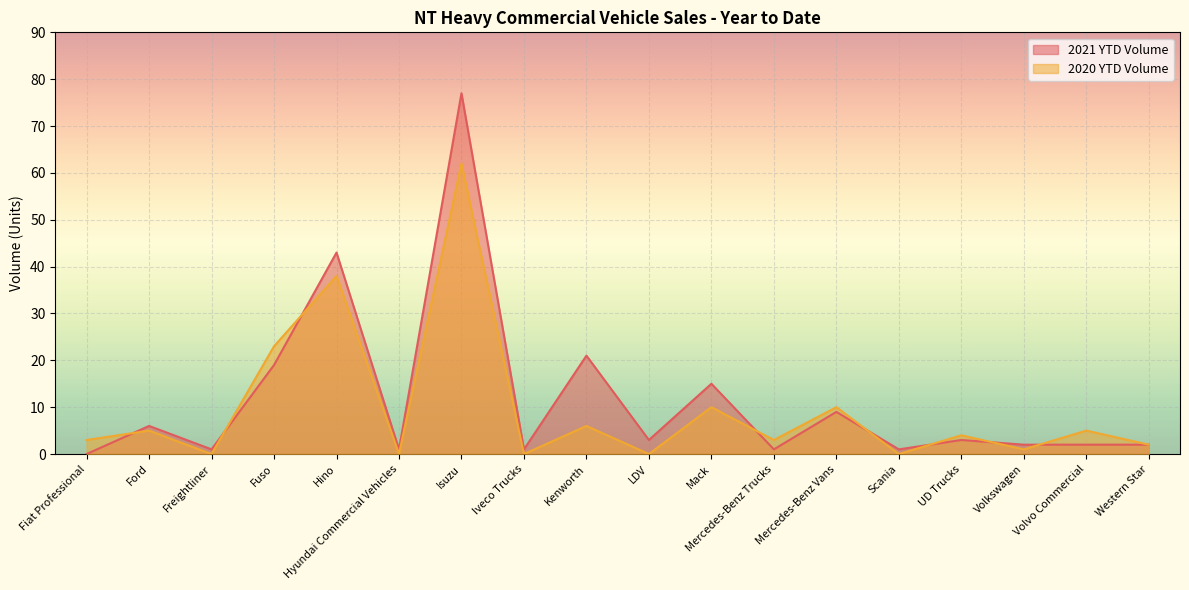

Rank the series by their average value, from lowest to highest.

2020 YTD Volume, 2021 YTD Volume